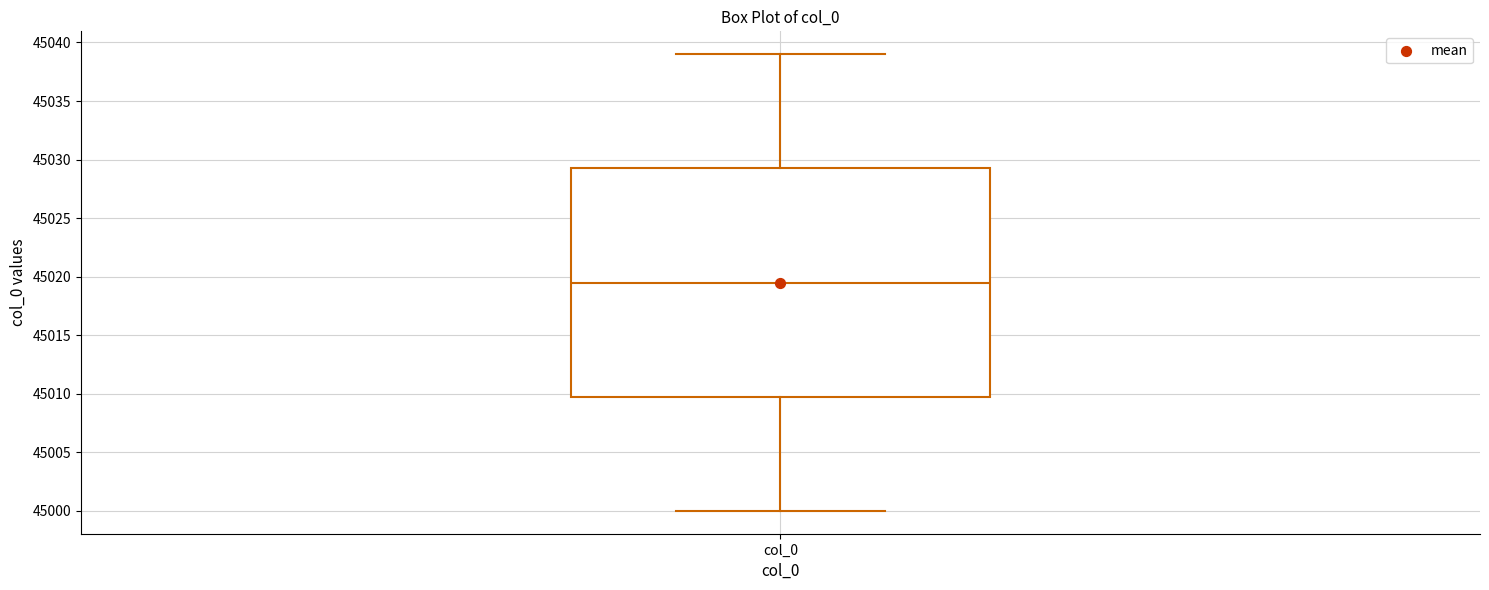

Transcribe this box plot: give where the median line is, the range the box spans, and where the two whiskers end, as read against the y-axis. The values are not printed on the chart, so give them approximately, as read against the axis.

median 45019.5, box 45010.0 to 45029.5, whiskers 45000.0 to 45039.0